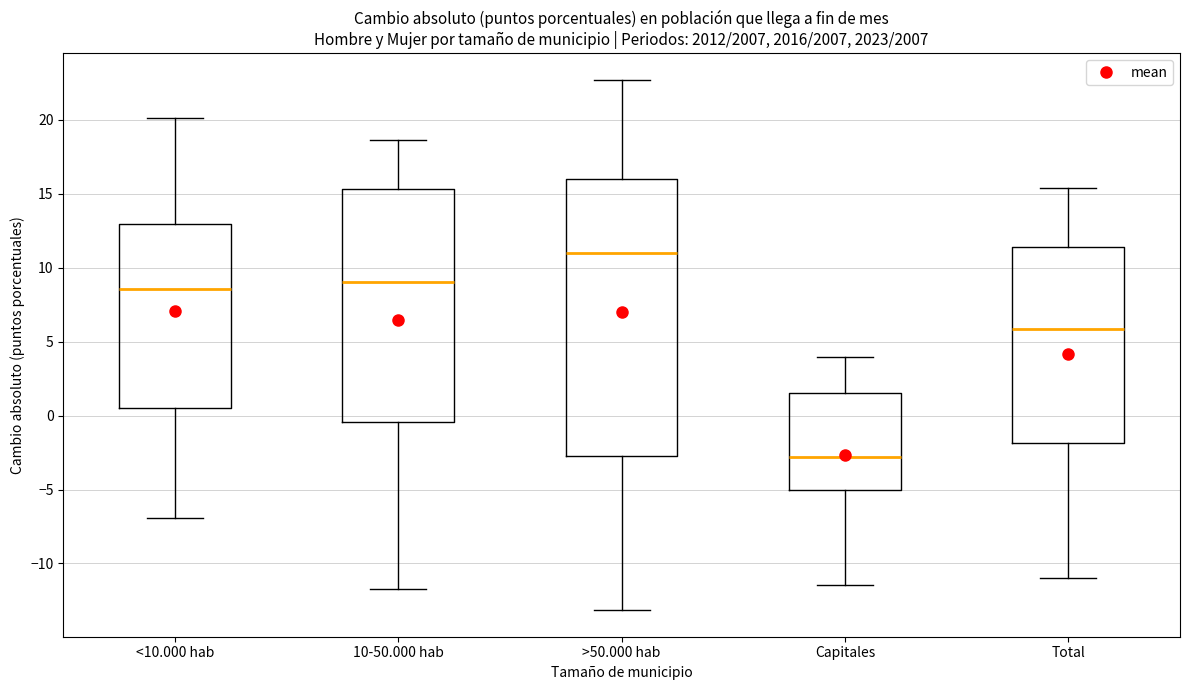

Reading left to right, read every box against the y-axis: the position of its median line, the range the box covers, and the ends of its whiskers. The values are not printed on the chart, so give them approximately, as read against the axis.

<10.000 hab: median 8.5, box 0.5 to 13.0, whiskers -7.0 to 20.0
10-50.000 hab: median 9.0, box -0.5 to 15.5, whiskers -12.0 to 18.5
>50.000 hab: median 11.0, box -2.5 to 16.0, whiskers -13.0 to 22.5
Capitales: median -3.0, box -5.0 to 1.5, whiskers -11.5 to 4.0
Total: median 6.0, box -2.0 to 11.5, whiskers -11.0 to 15.5